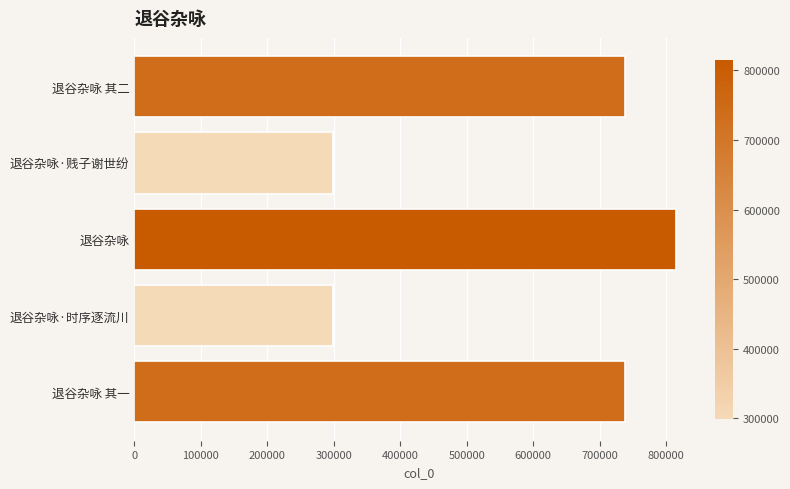

Approximately how many times larger is the value at 退谷杂咏·时序逐流川 compared to 退谷杂咏?

0.4